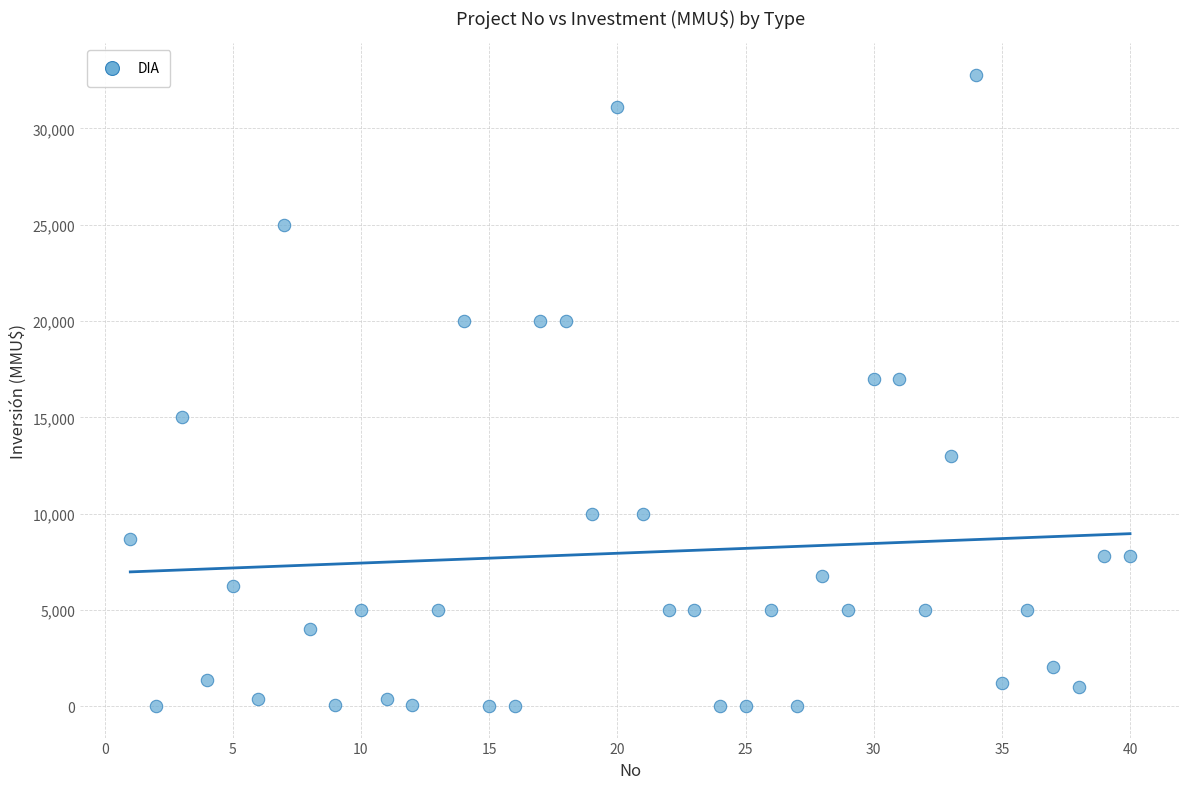

What is the range of Y values (max minus min)?

32765